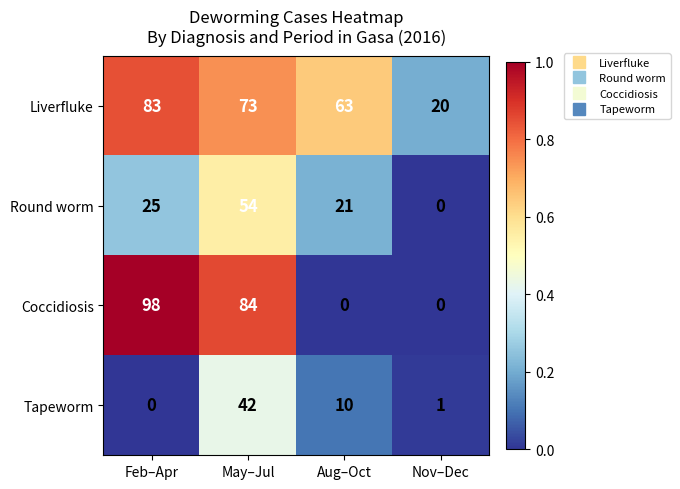

List the series in order of their peak value, lowest first.

Tapeworm, Round worm, Liverfluke, Coccidiosis